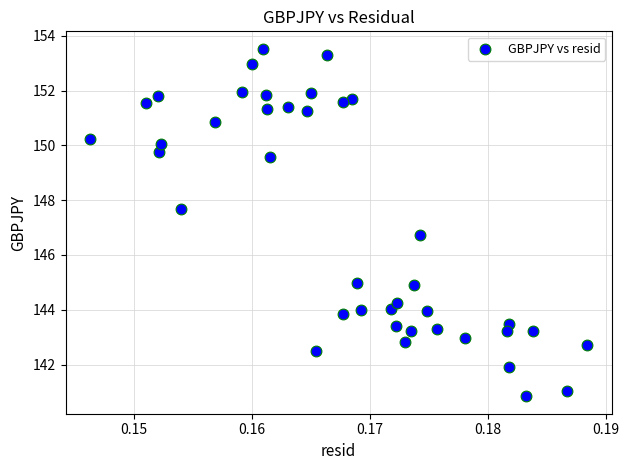

What is the range of Y values (max minus min)?

12.7